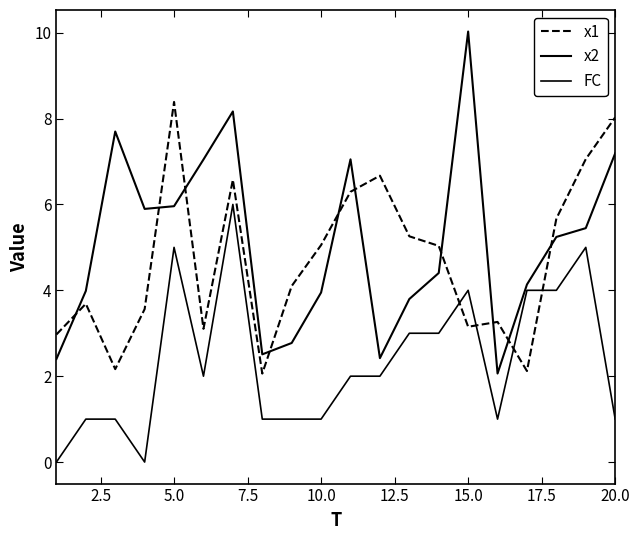

Is this an area chart (filled region under the line)?

No